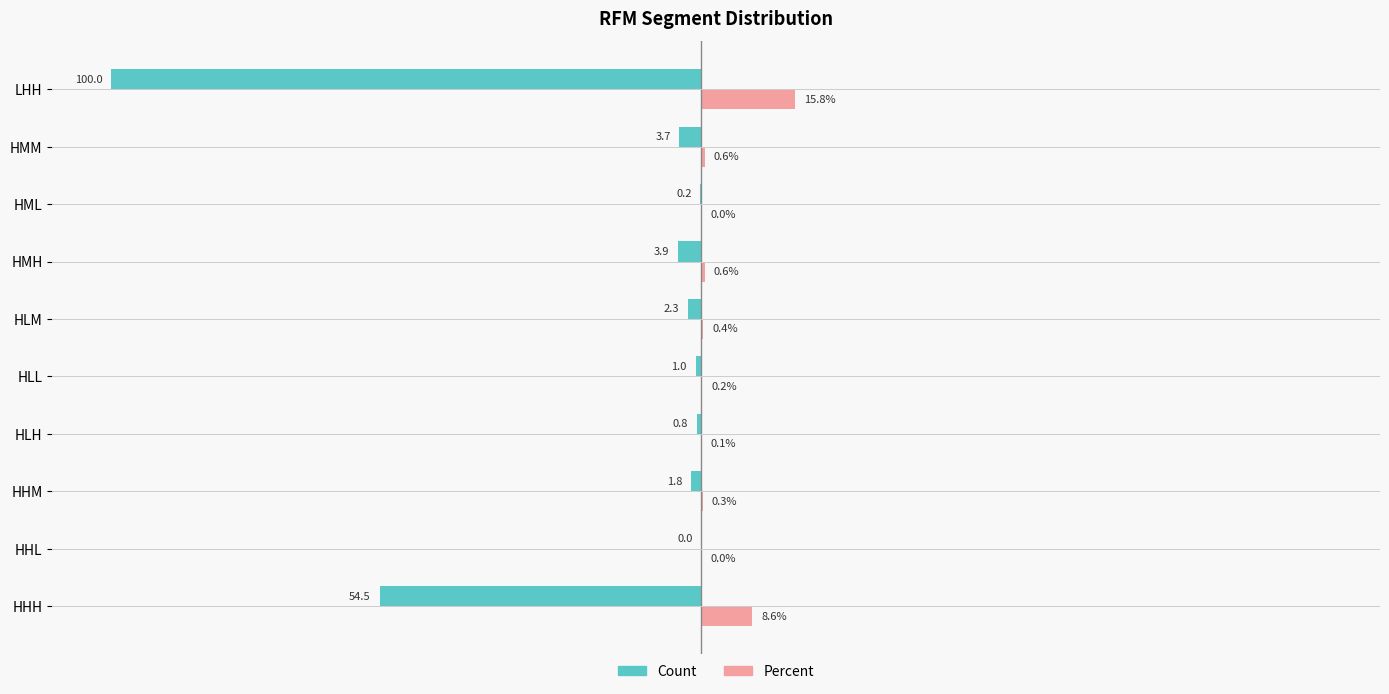

Which category has the highest value across all series?

LHH